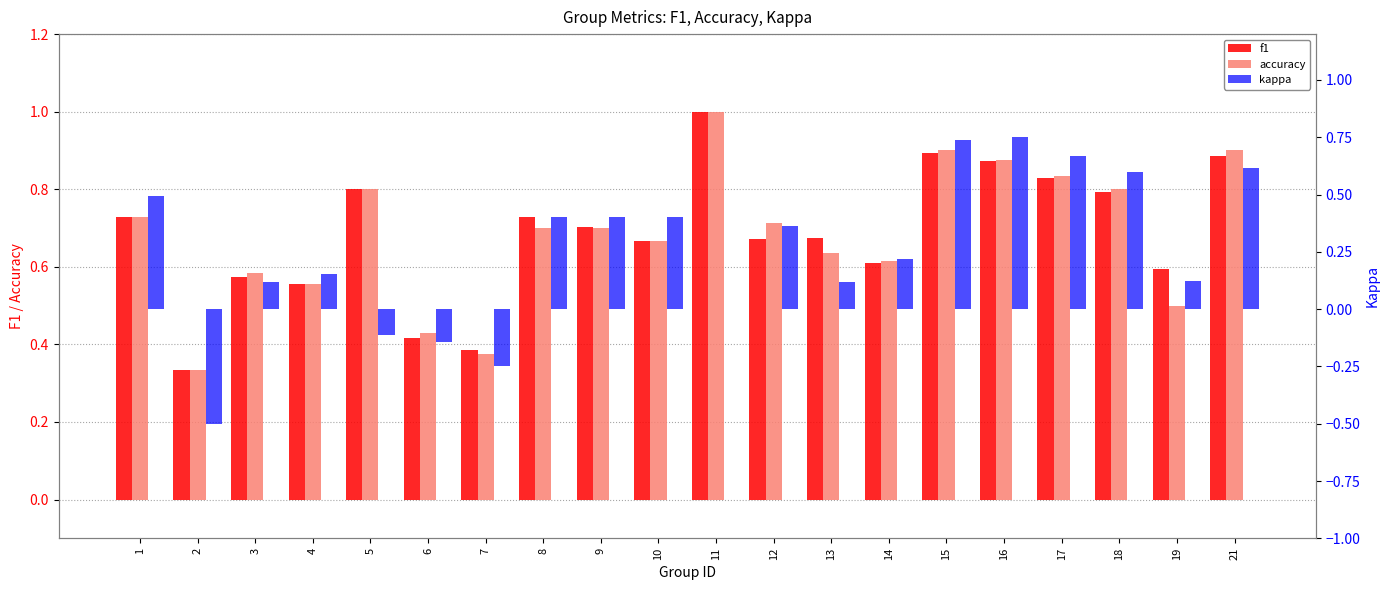

Which category has the highest value across all series?

11